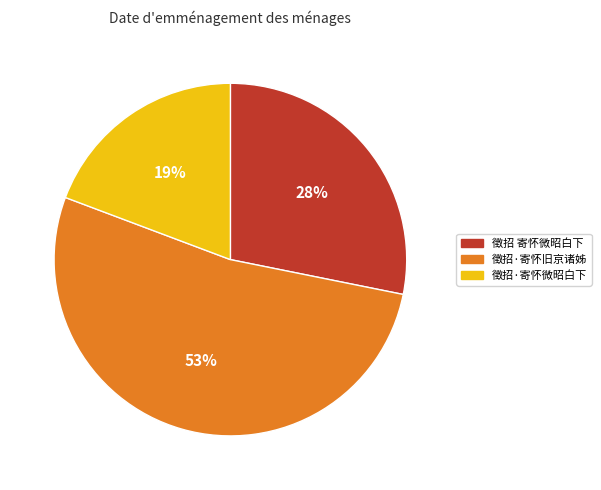

To the nearest percent, what is the difference between the 徵招·寄怀微昭白下 and 徵招 寄怀微昭白下 slice percentages?

9%